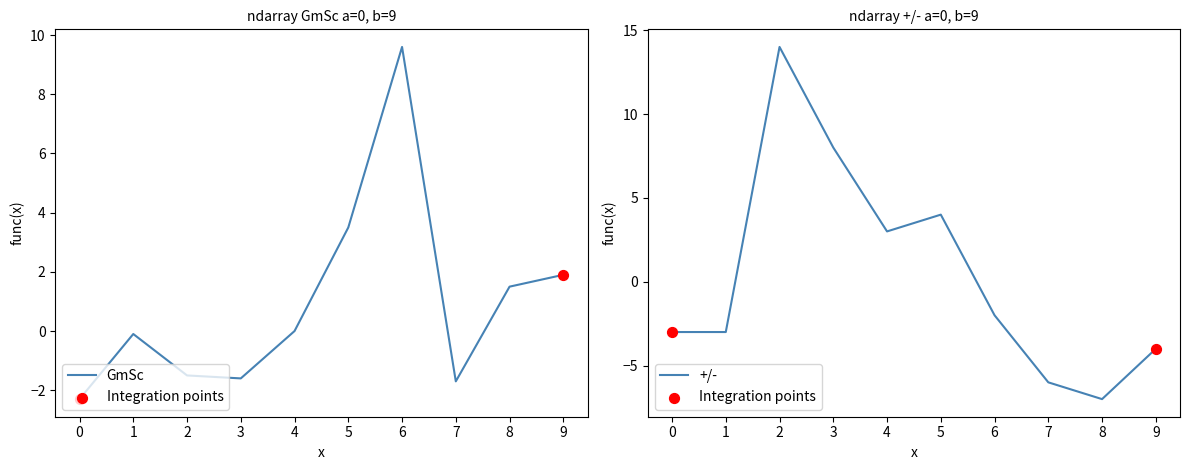

What are all the series names shown in the legend?

GmSc, +/-